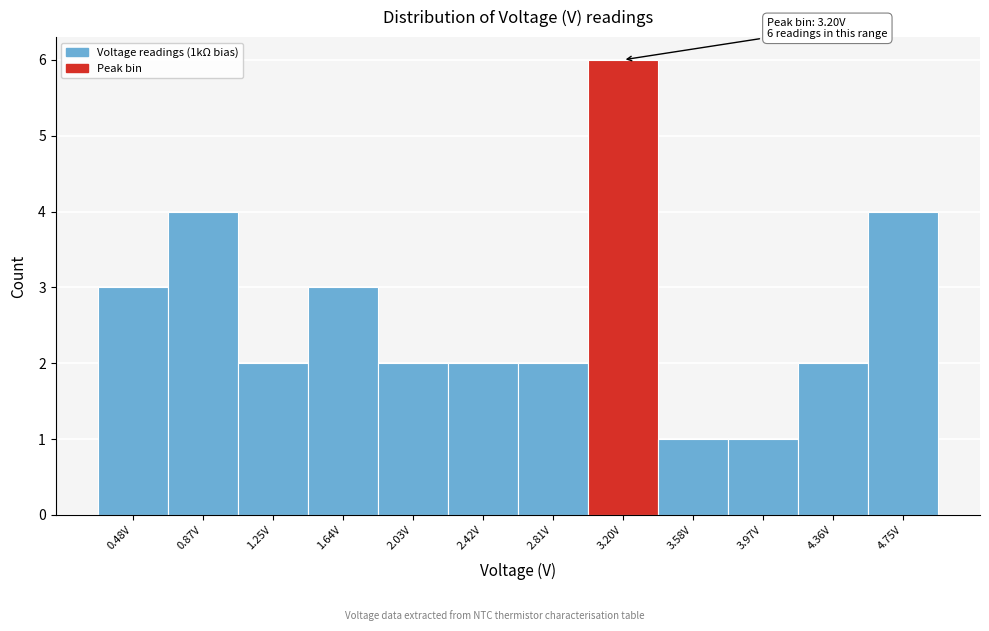

Which range on the x-axis has the tallest bar?

3.00 to 3.40